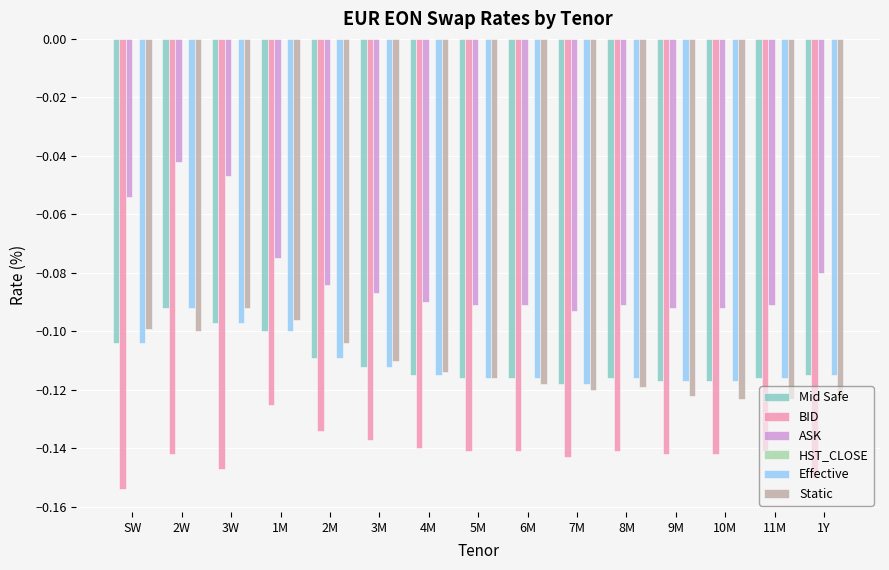

How many series are shown in this chart?

5